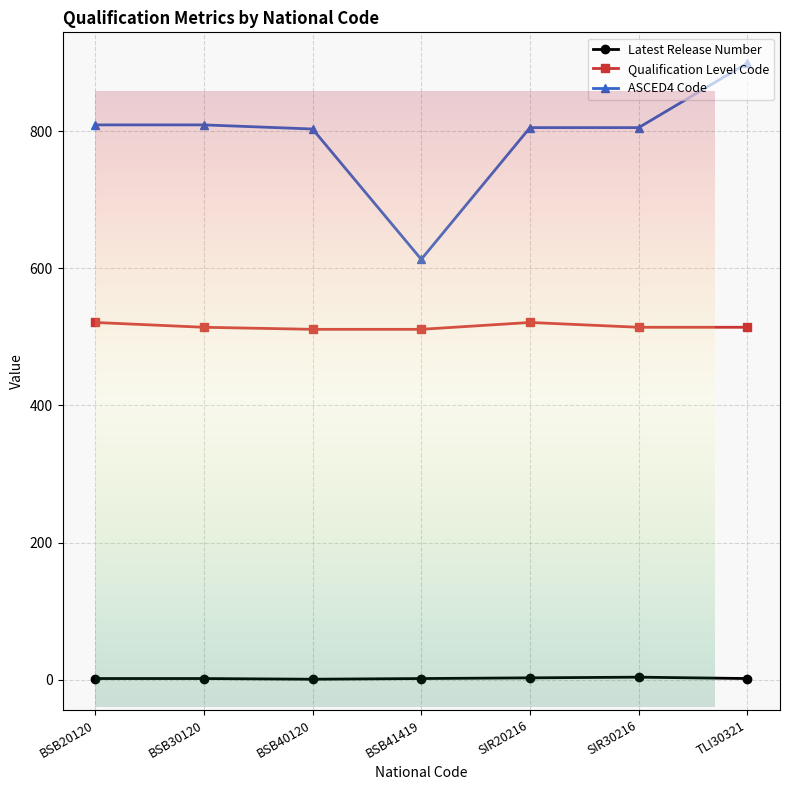

What is the maximum value shown in the chart?

899